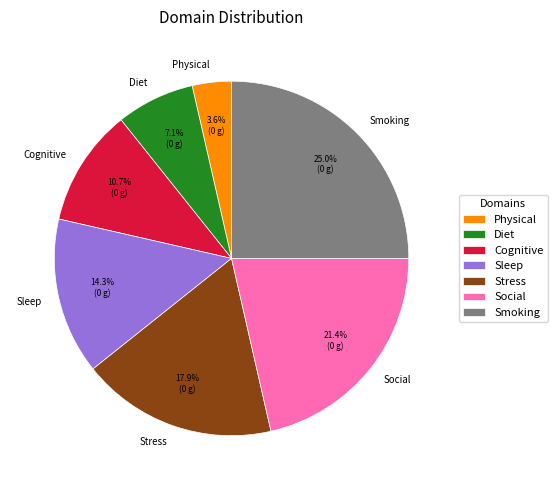

Which category has the smallest portion of the pie?

Physical